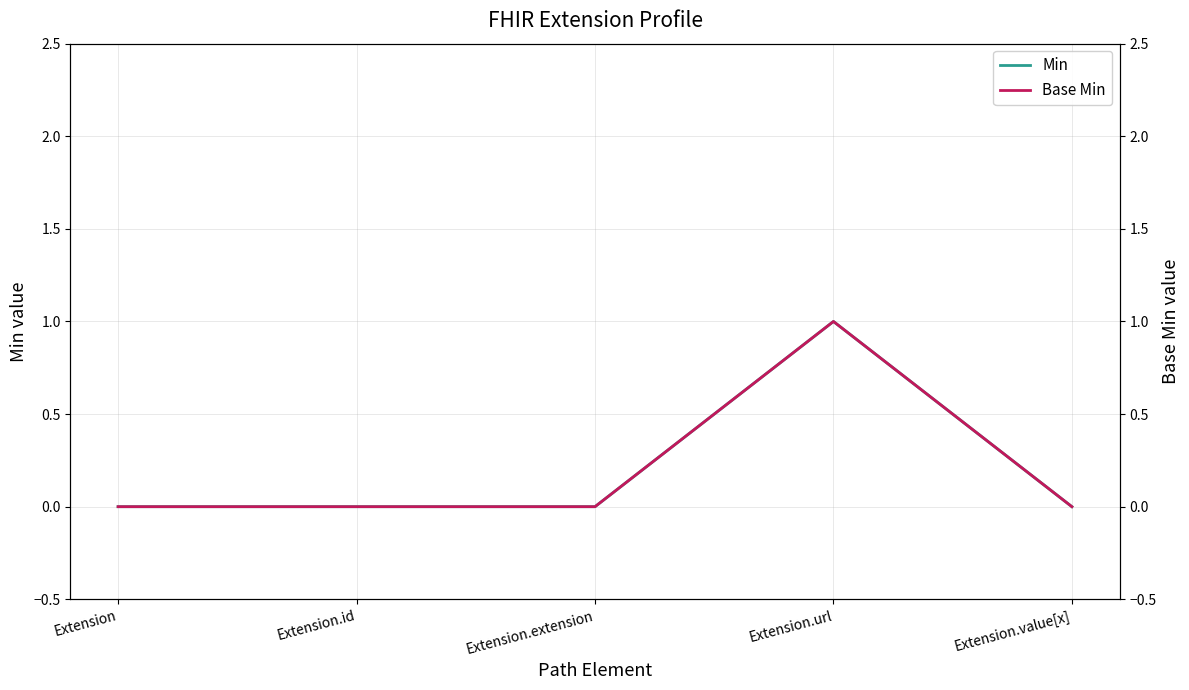

Is it true that Base Min equals 0 at Extension.extension?

True